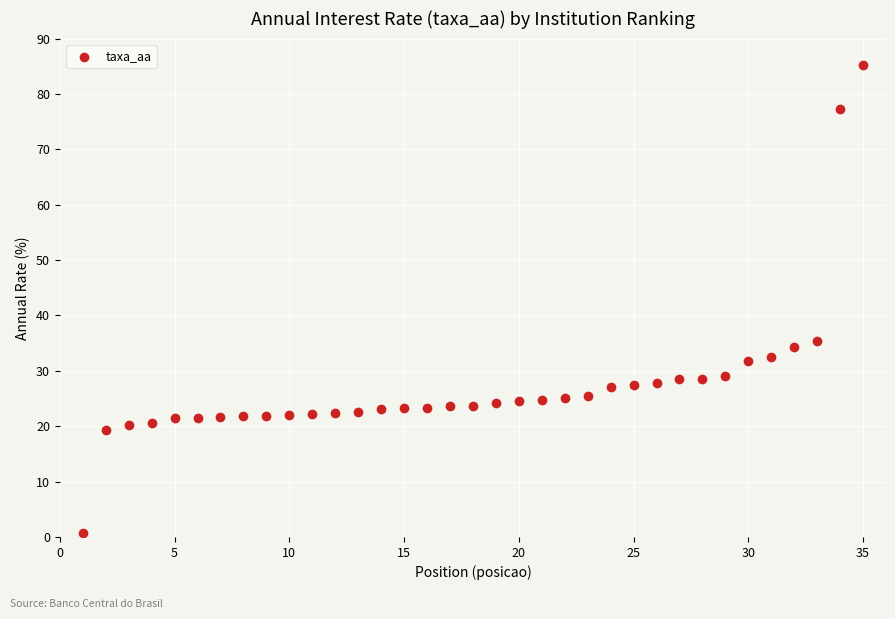

What Y value in the scatter plot is closest to 42?

35.4